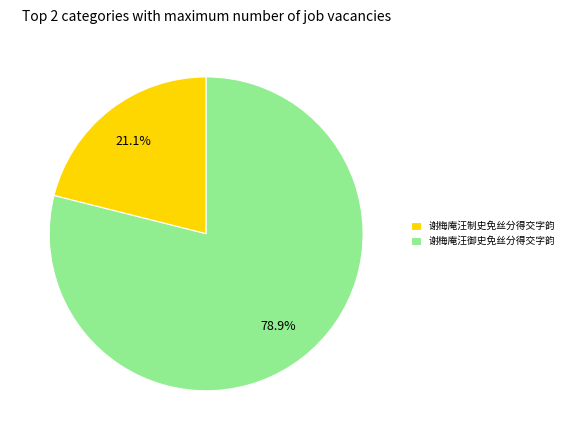

Rank the categories by value from lowest to highest.

谢梅庵汪制史免丝分得交字韵, 谢梅庵汪御史免丝分得交字韵